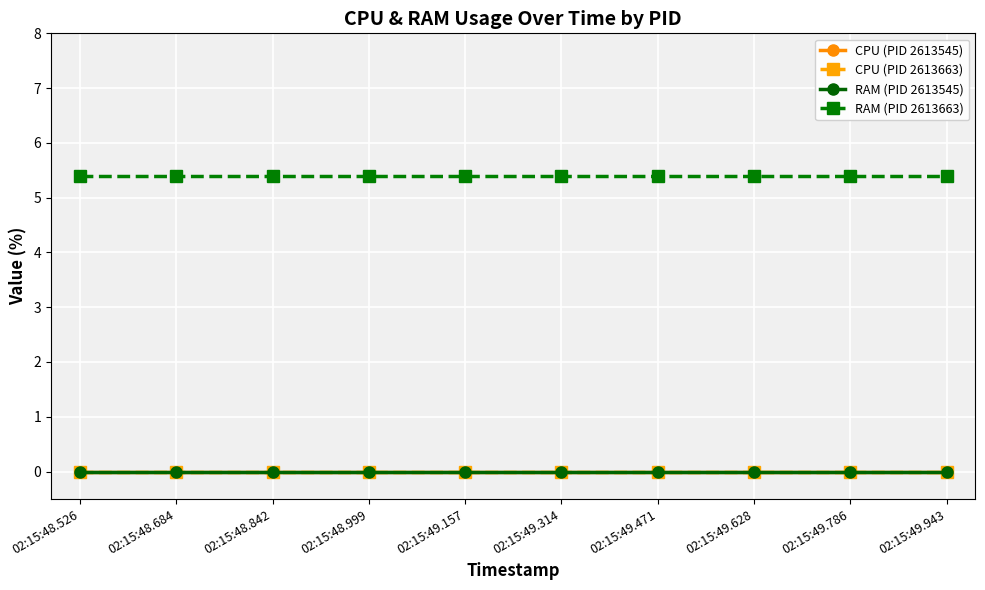

Is this an area chart (filled region under the line)?

No